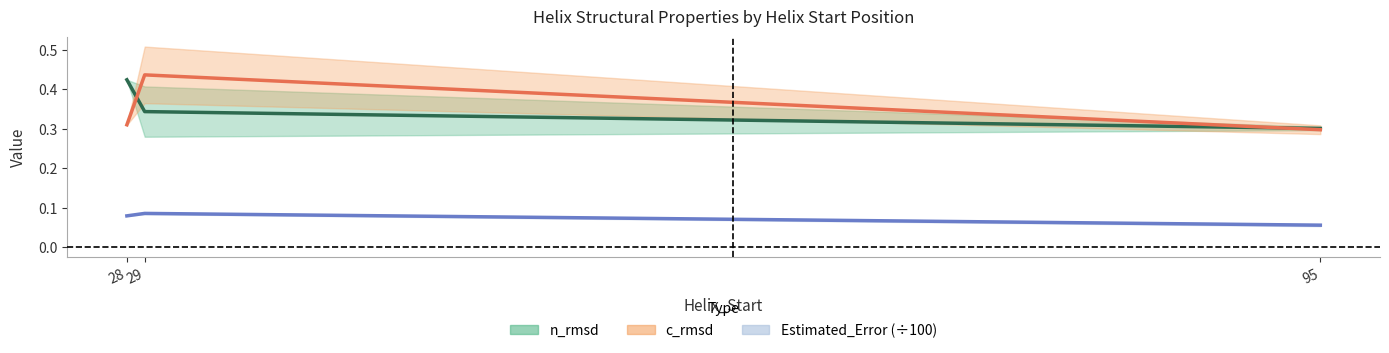

Which category has the highest value in the c_rmsd series?

29